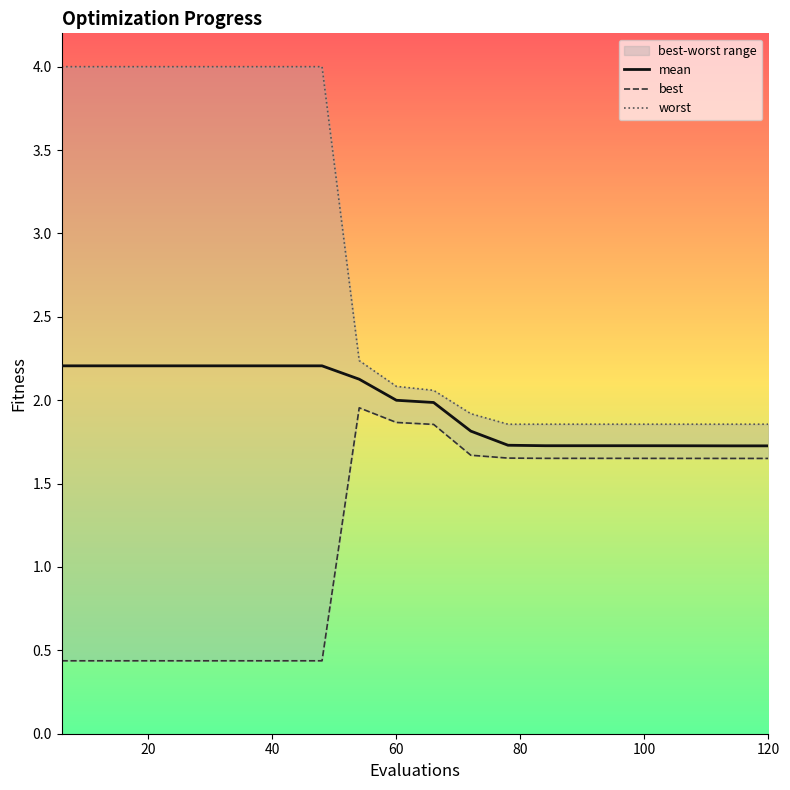

True or false: worst and best cross at least once.

False